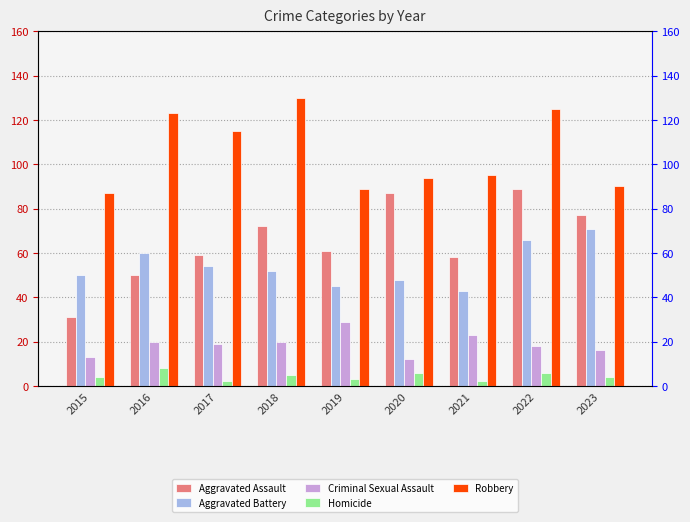

How many groups of bars are there?

9